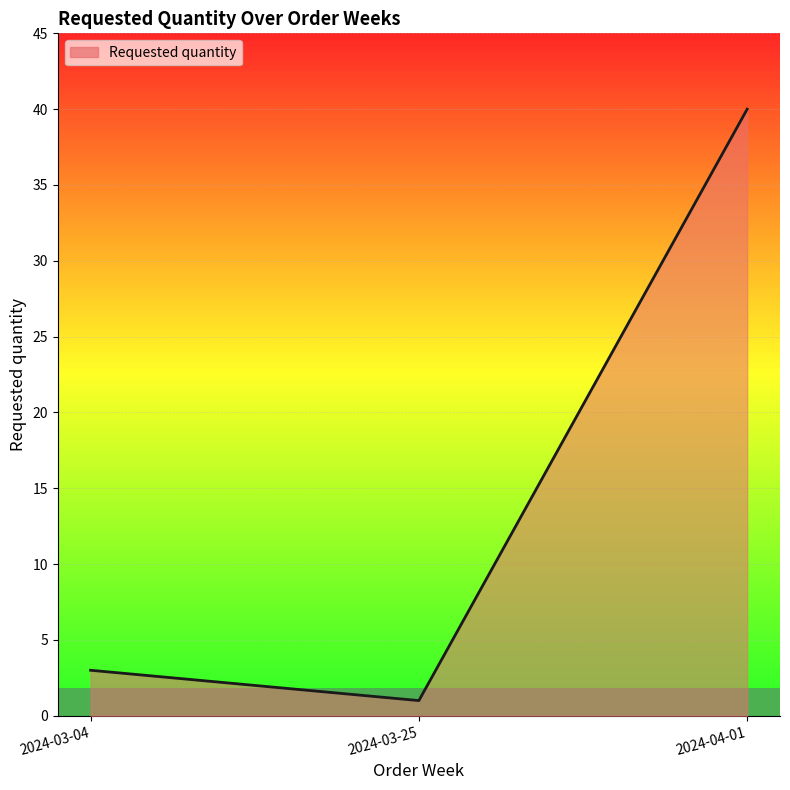

What is the change in value from 2024-03-04 to 2024-03-25?

-2